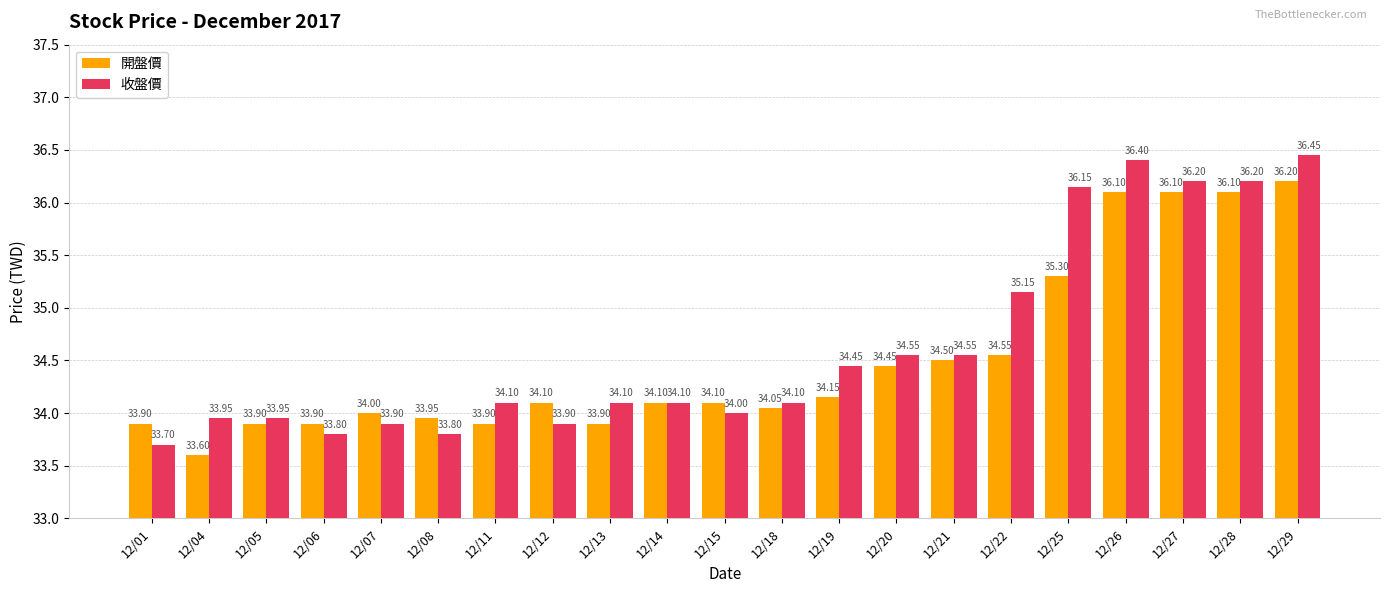

How many data points does each series have?

21